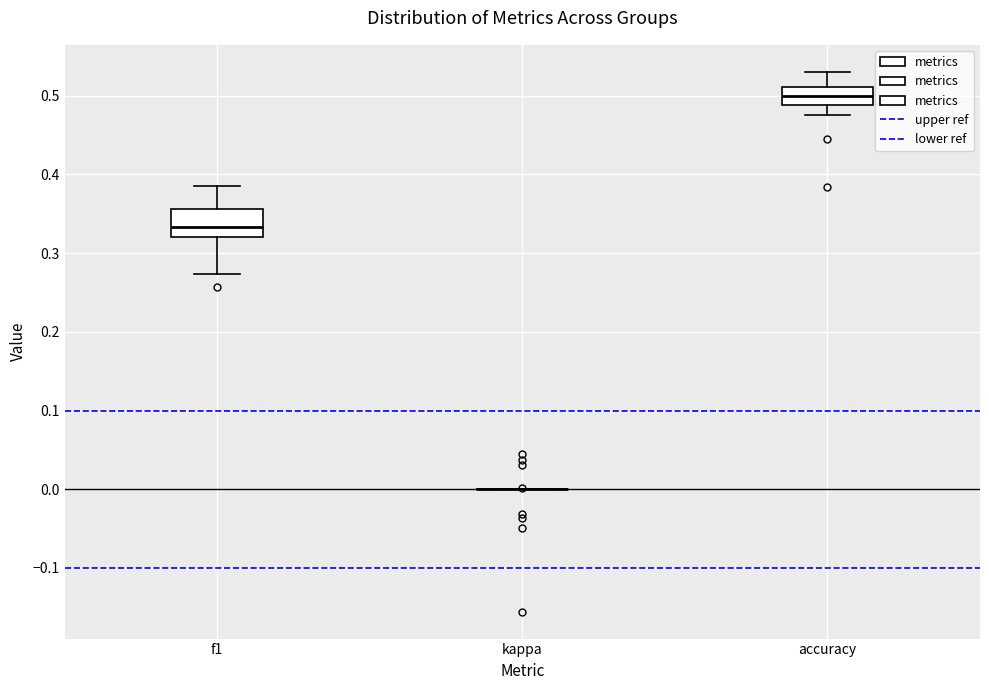

Reading left to right, transcribe this box plot: for each box, give where its median line is, the range the box spans, and where its two whiskers end, as read against the y-axis. The values are not printed on the chart, so give them approximately, as read against the axis.

f1: median 0.33, box 0.32 to 0.36, whiskers 0.27 to 0.39
kappa: box collapsed to a line at 0.00, whiskers 0.00 to 0.00
accuracy: median 0.50, box 0.49 to 0.51, whiskers 0.48 to 0.53